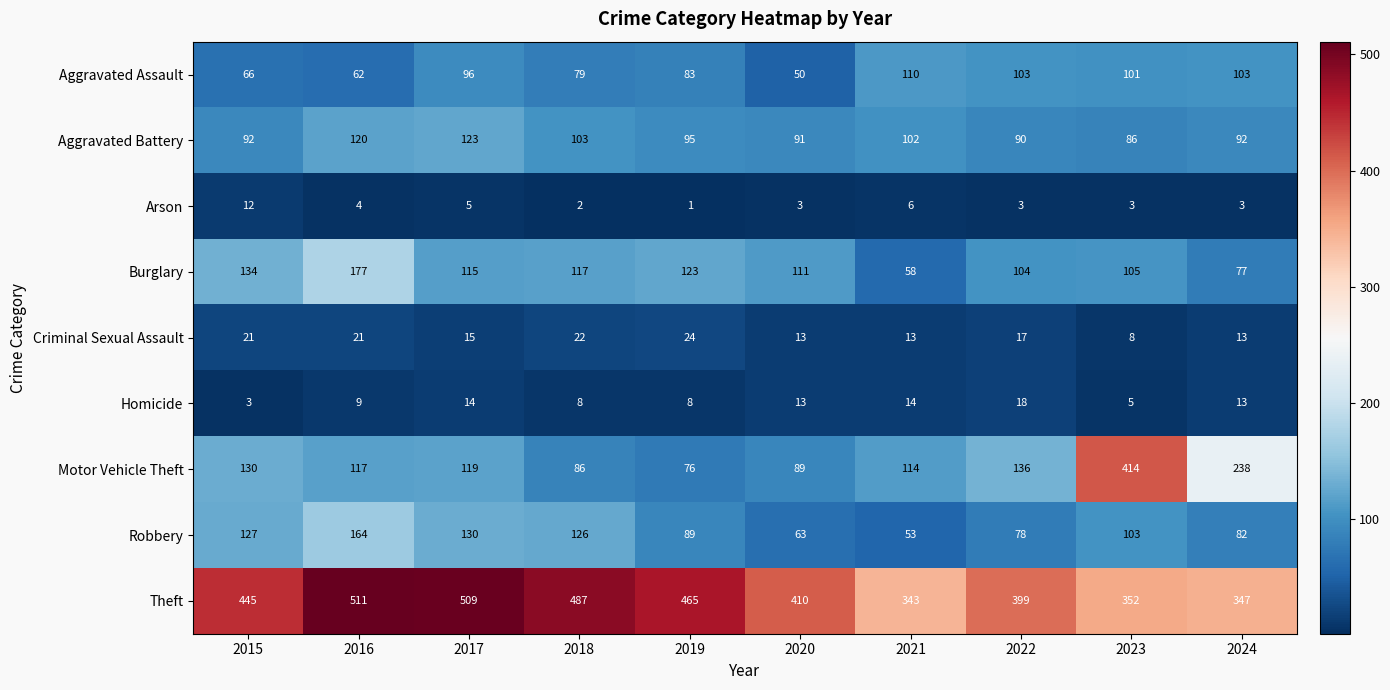

The value of Burglary at 2015 is 134. True or false?

True